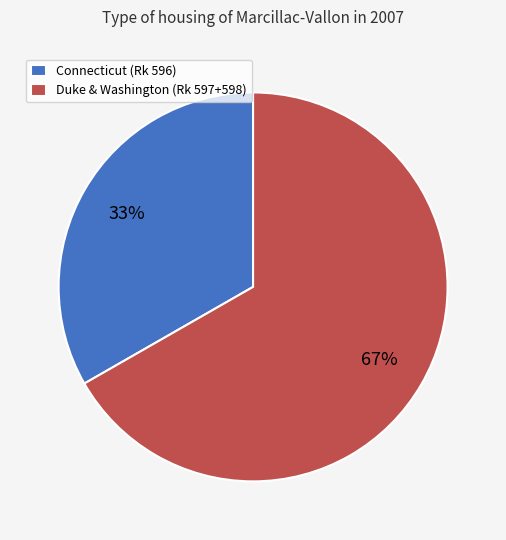

Count the number of slices in the pie.

2